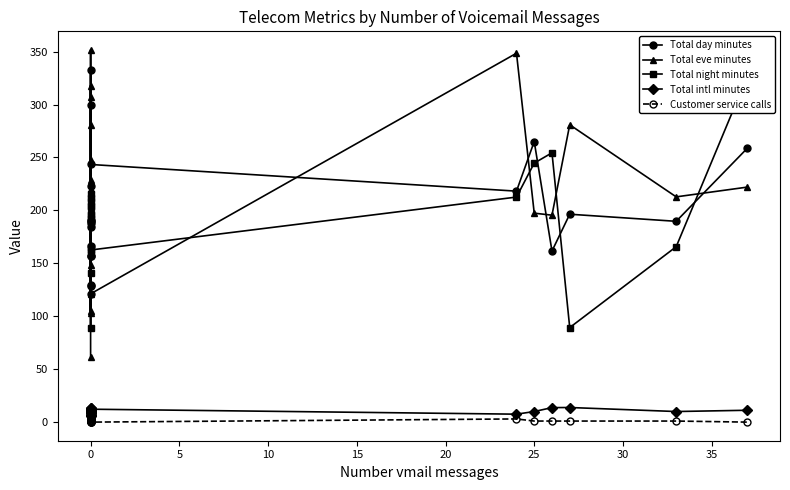

What are all the series names shown in the legend?

Total day minutes, Total eve minutes, Total night minutes, Total intl minutes, Customer service calls